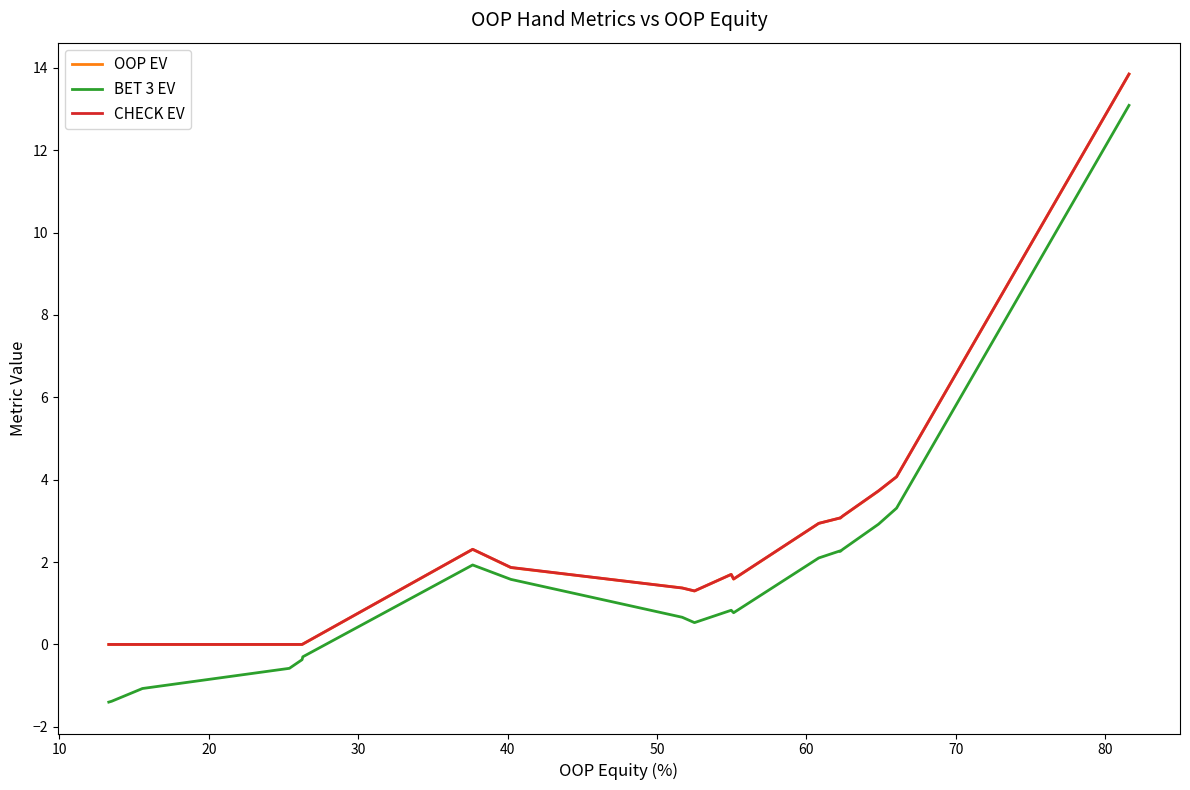

What is the smallest value displayed?

-1.4